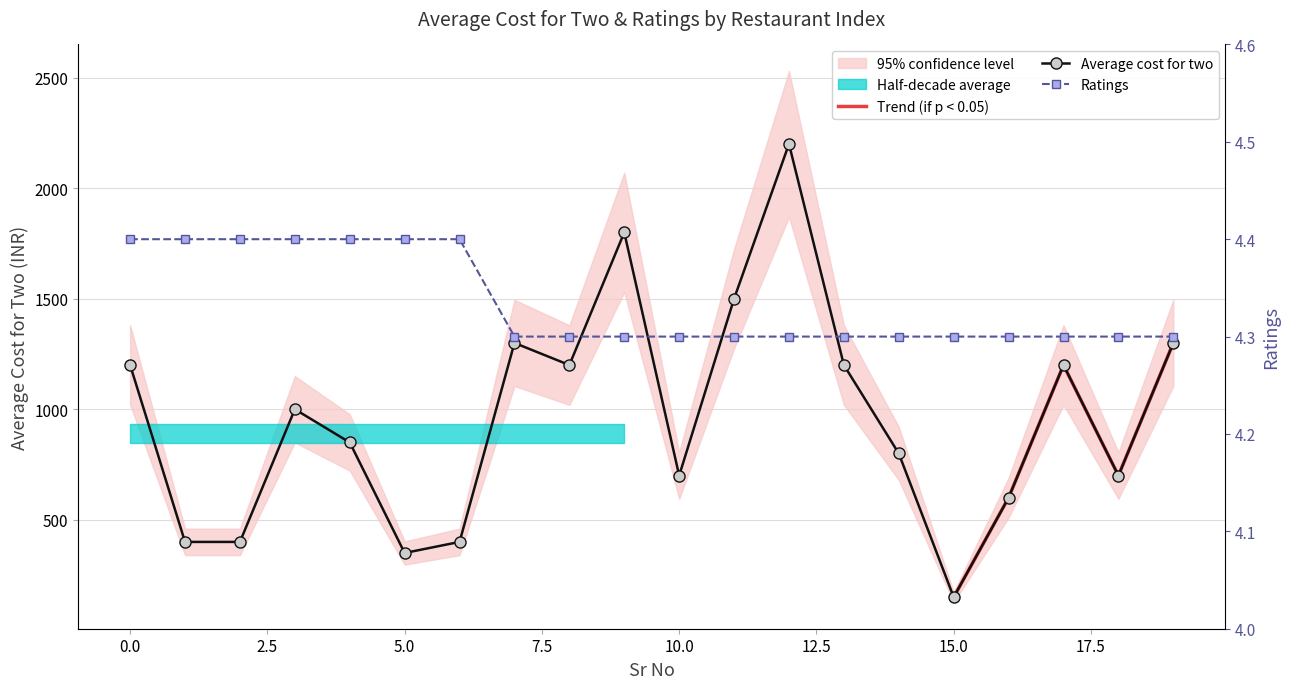

What is the smallest value displayed?

4.3